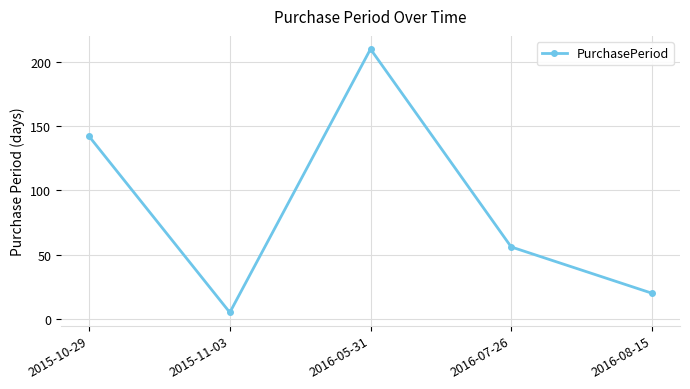

Where is the first local minimum?

2015-11-03